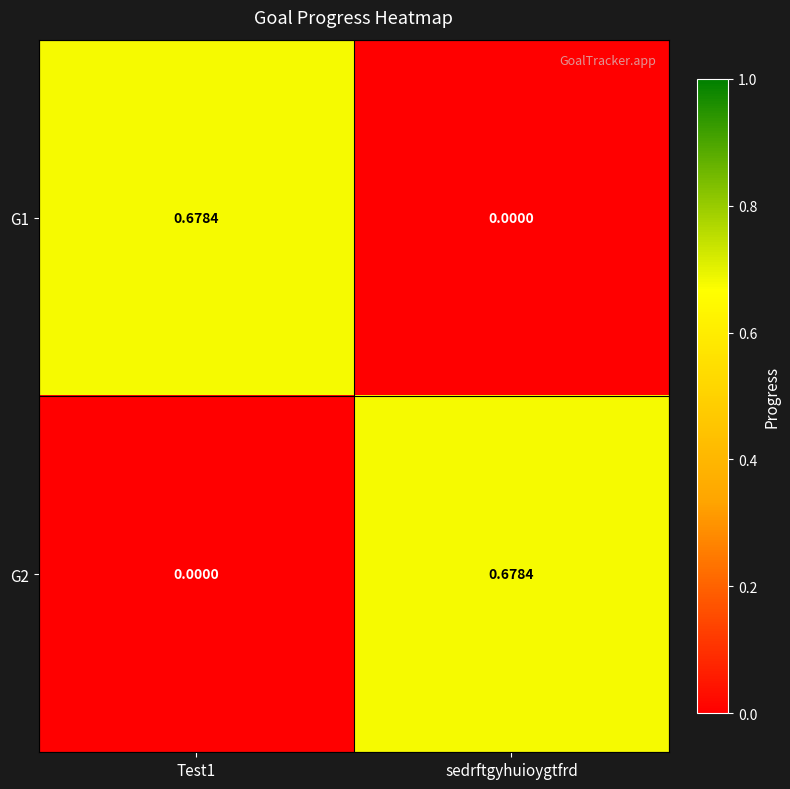

Is the value of G2 at Test1 greater than the value of G1 at Test1?

No